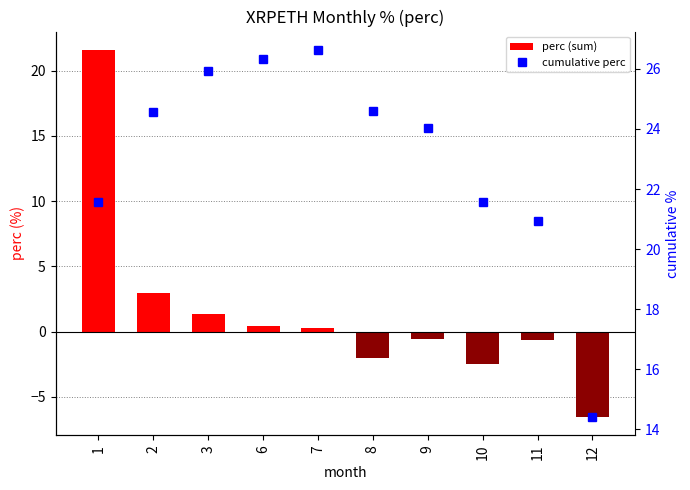

Which category has the lowest value in the perc (sum) series?

12